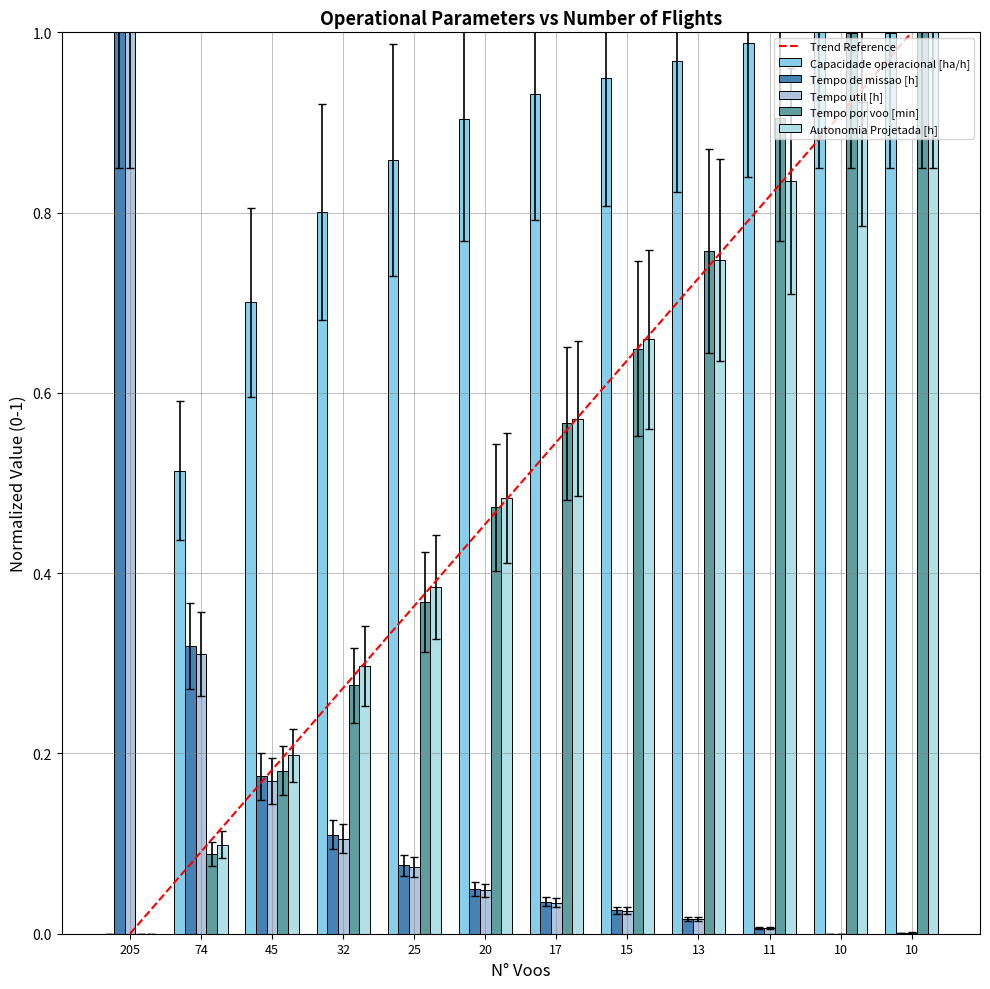

How many distinct data groups are displayed?

5